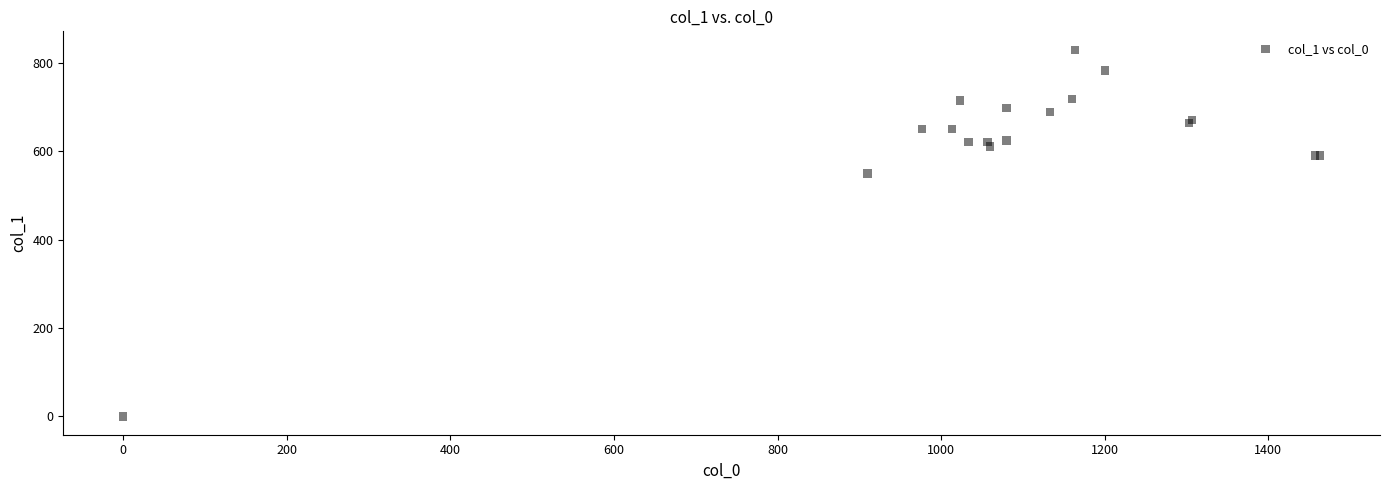

What Y value in the scatter plot is closest to 415?

550.1